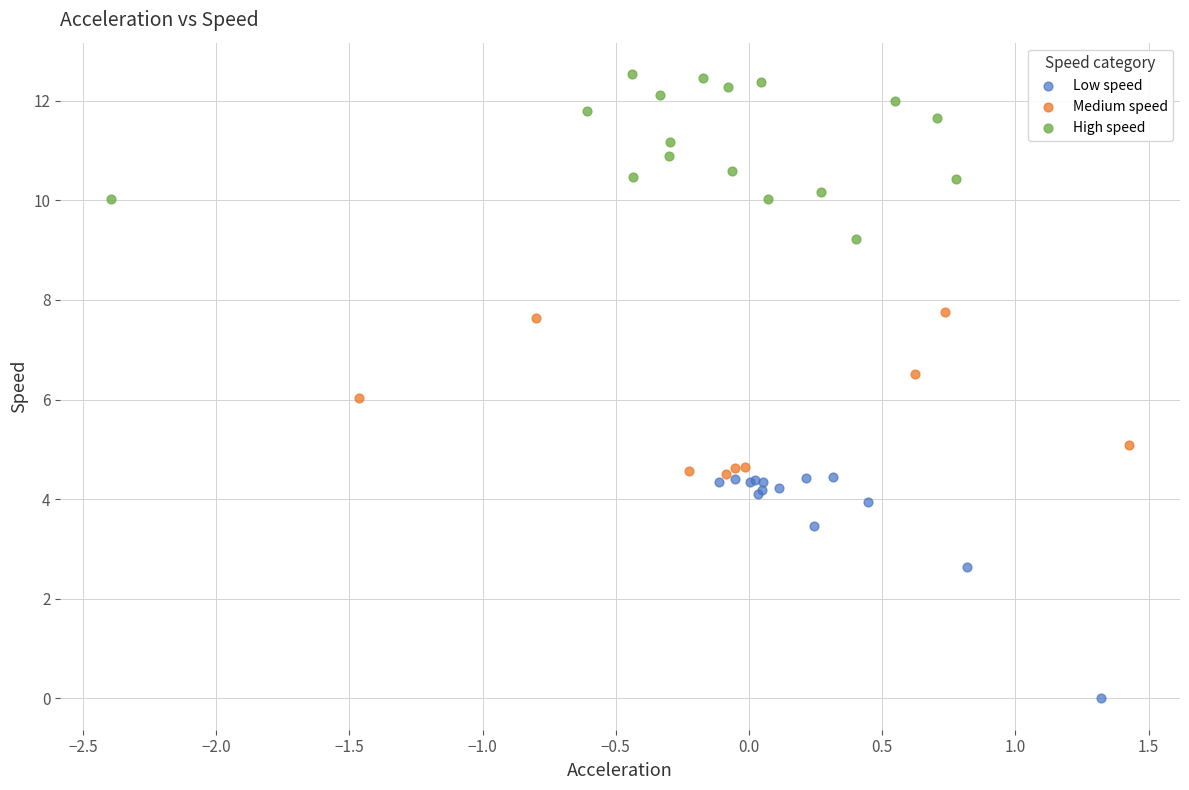

Which series has the largest Y range (max minus min)?

Low speed